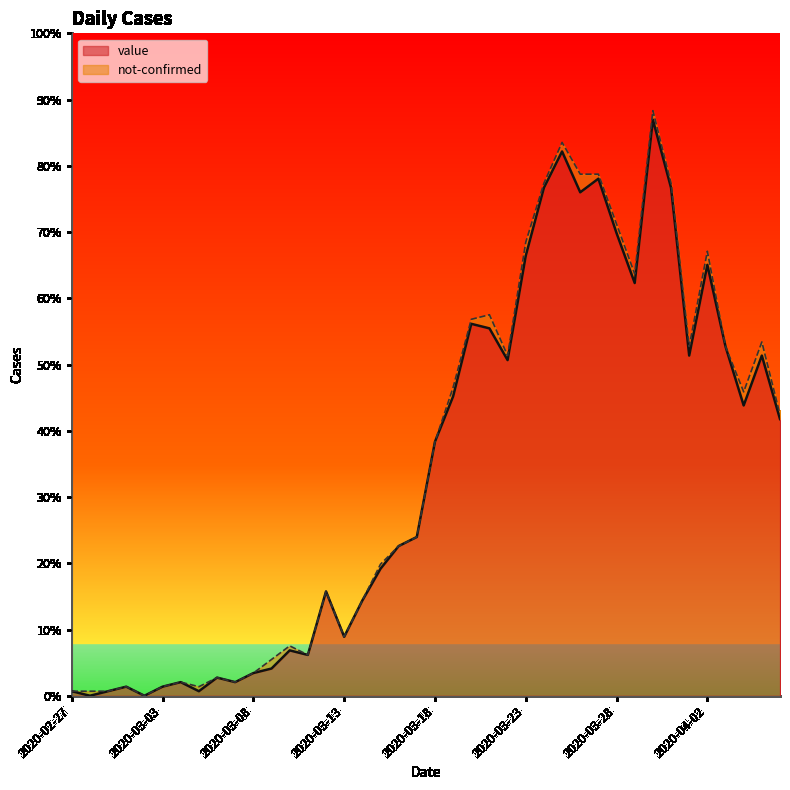

Does the chart display data point markers on the line(s)?

No